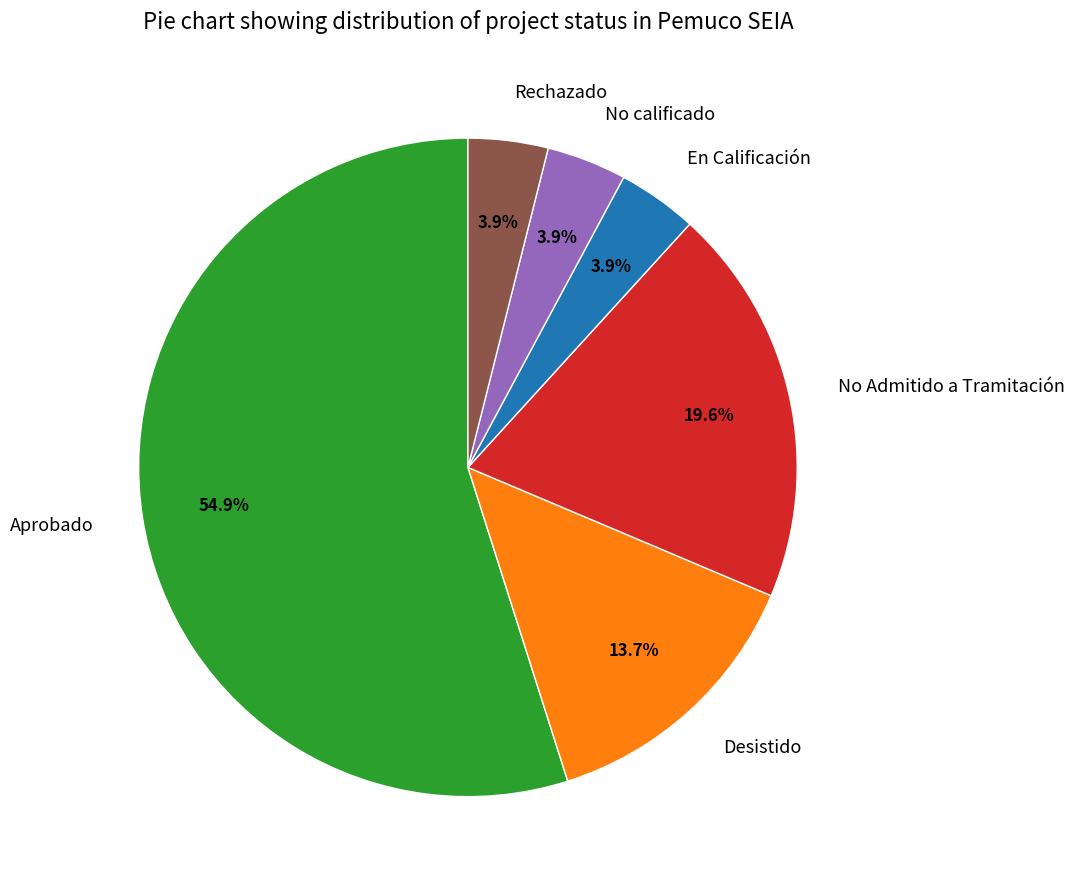

To the nearest percent, what is the difference between the Desistido and No calificado slice percentages?

10%